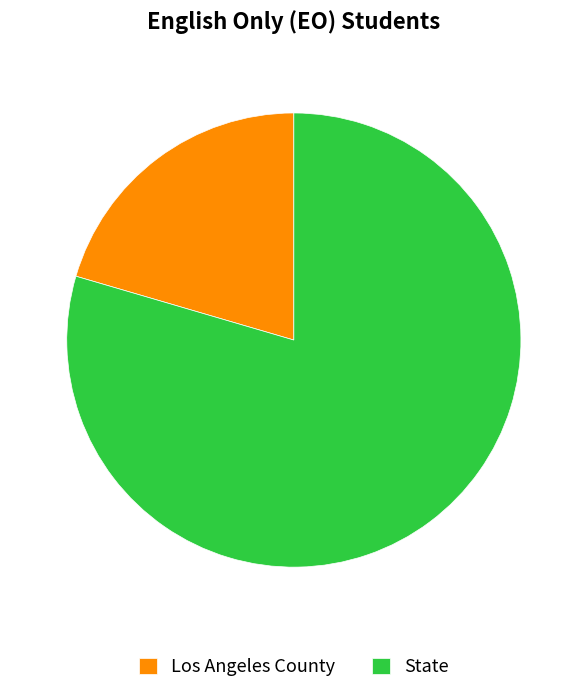

Rank the categories by value from highest to lowest.

State, Los Angeles County